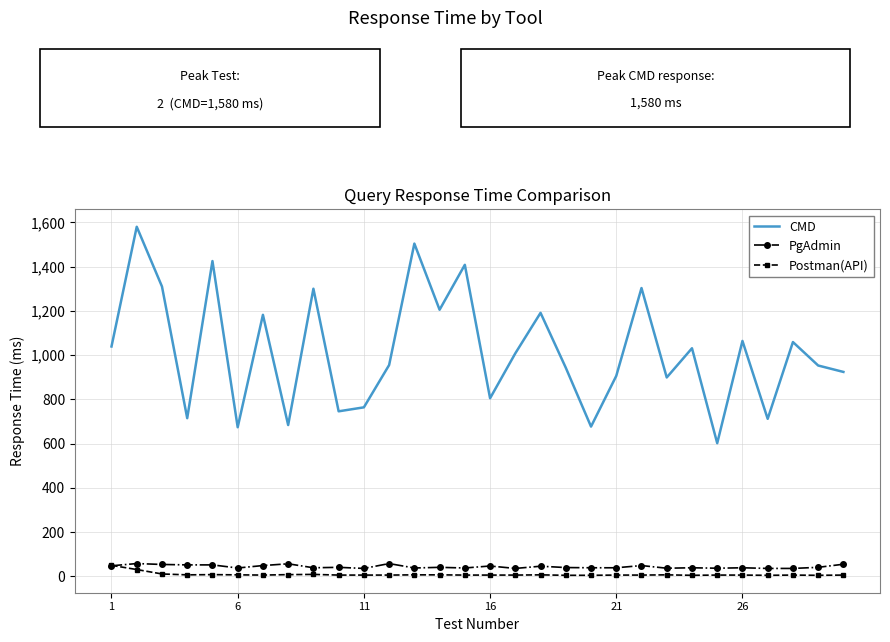

What is the lowest value of the PgAdmin series?

36